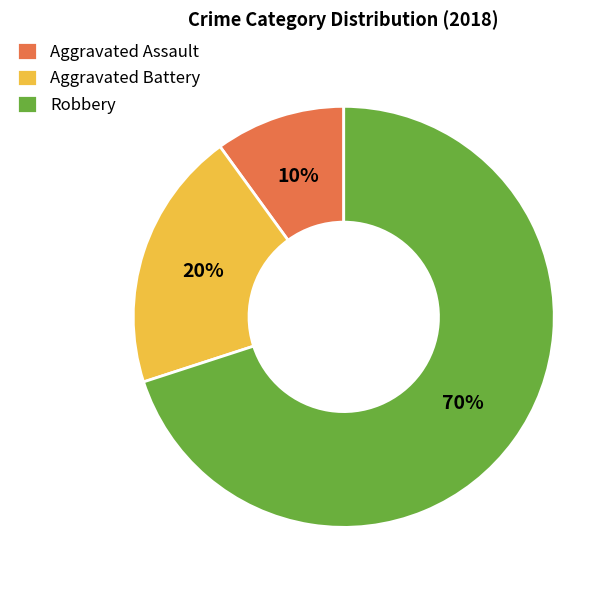

Does any single category account for the majority?

Yes